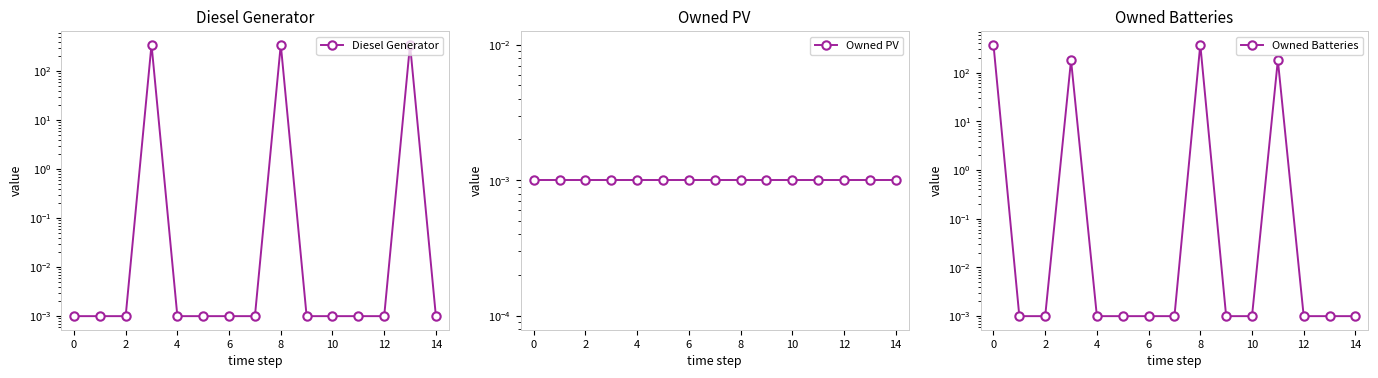

How many distinct data groups are displayed?

3